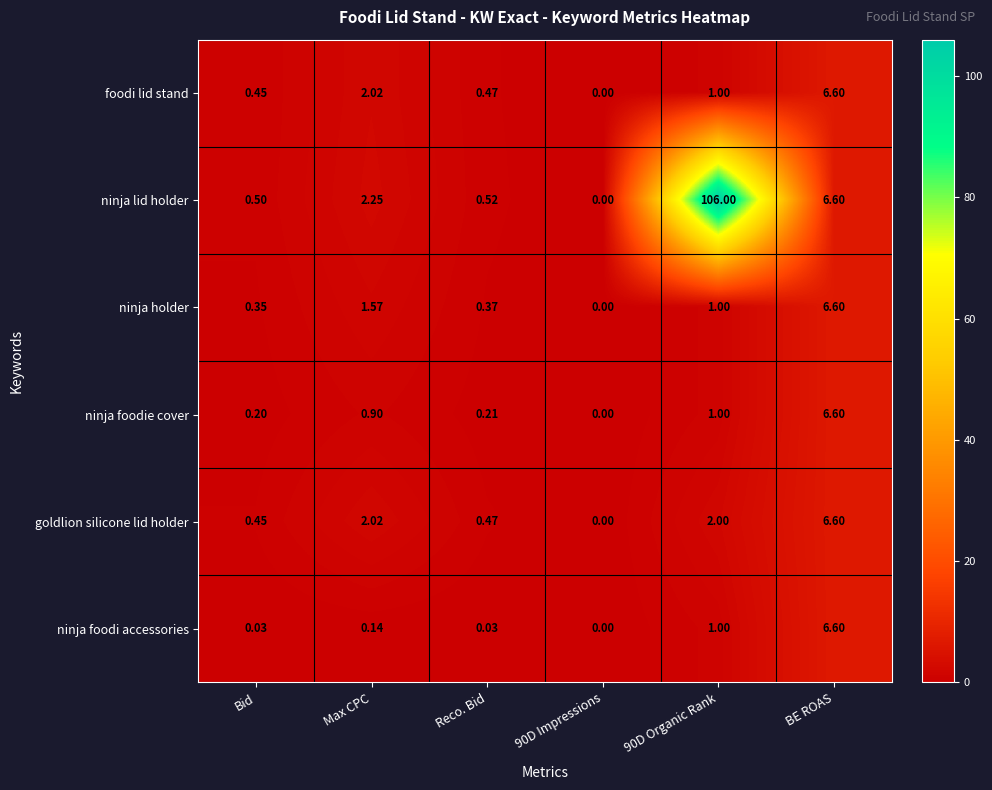

At which category does the chart reach its minimum across all series?

90D Impressions